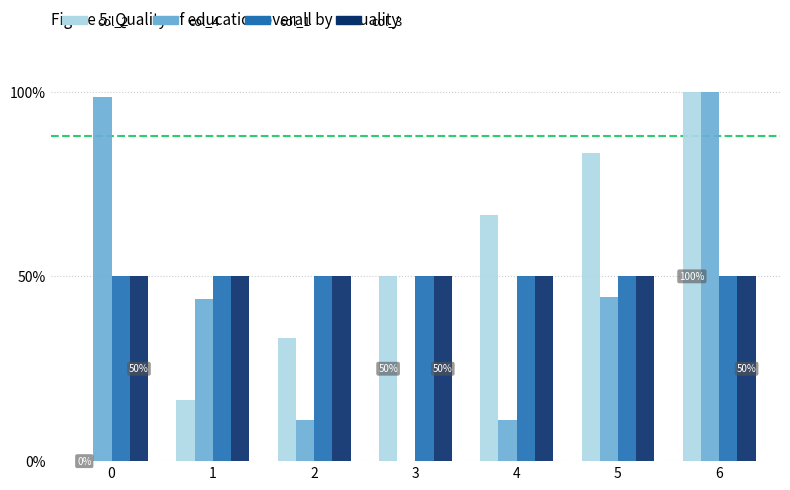

What is the total value across all series at 5?

227.7